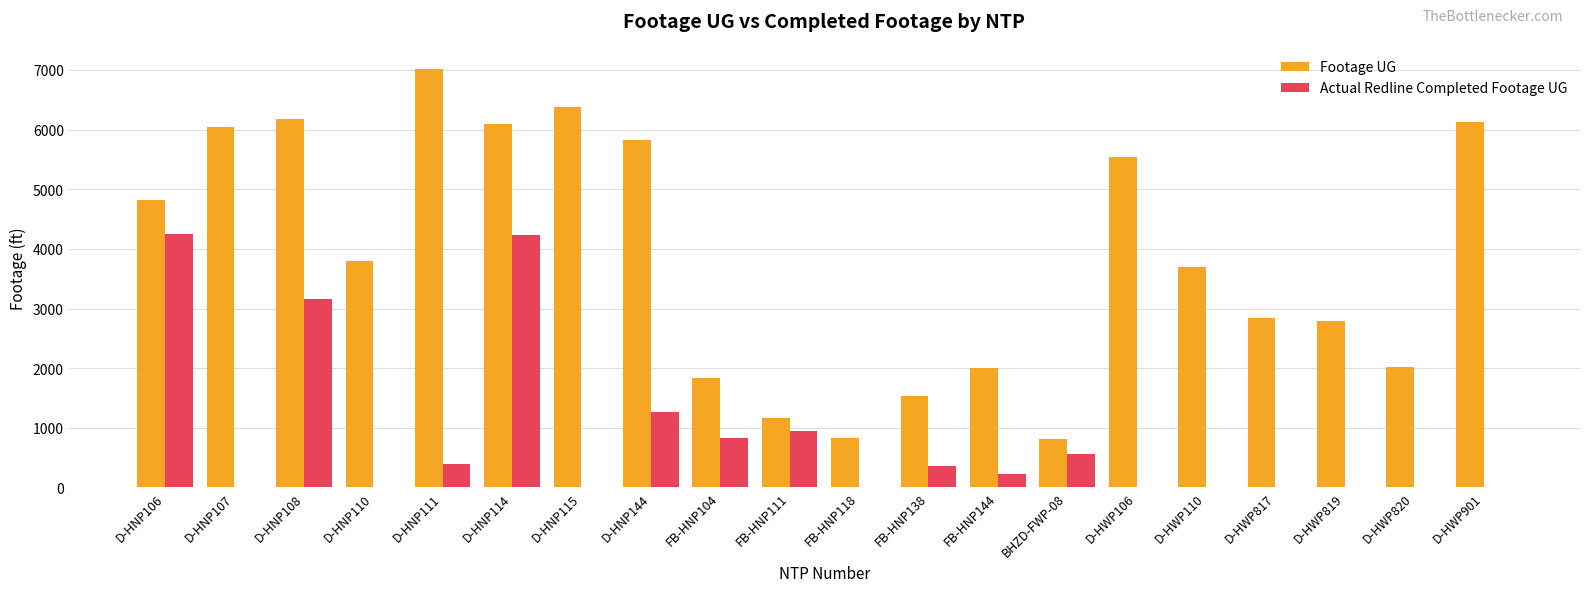

How many distinct data groups are displayed?

2